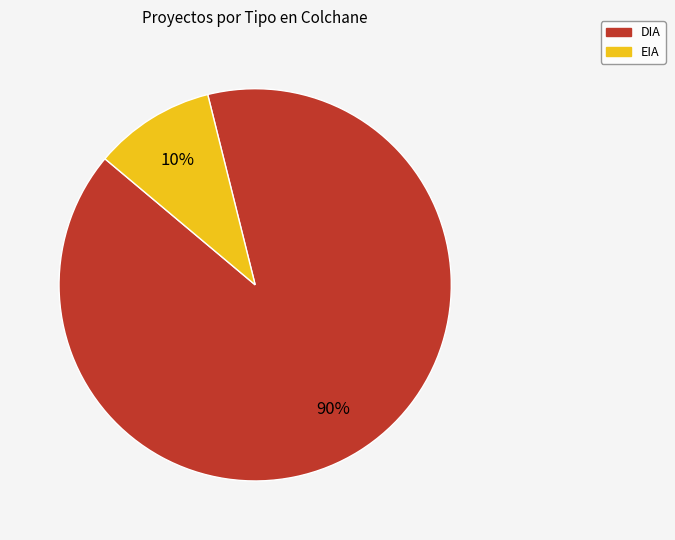

Count the number of slices in the pie.

2